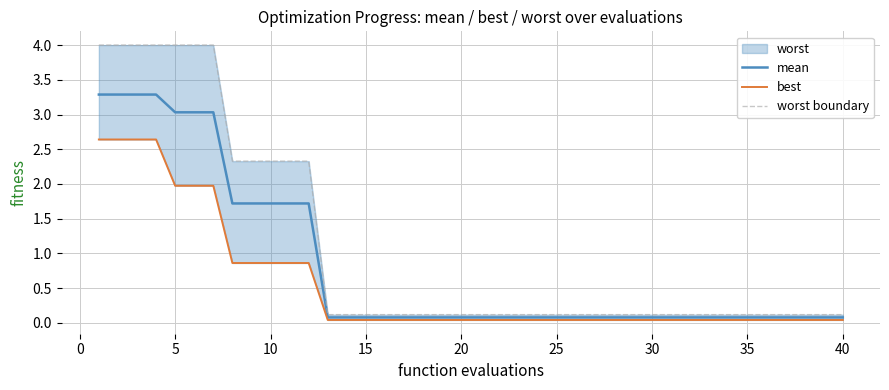

What is the sum of all mean values?

33.0